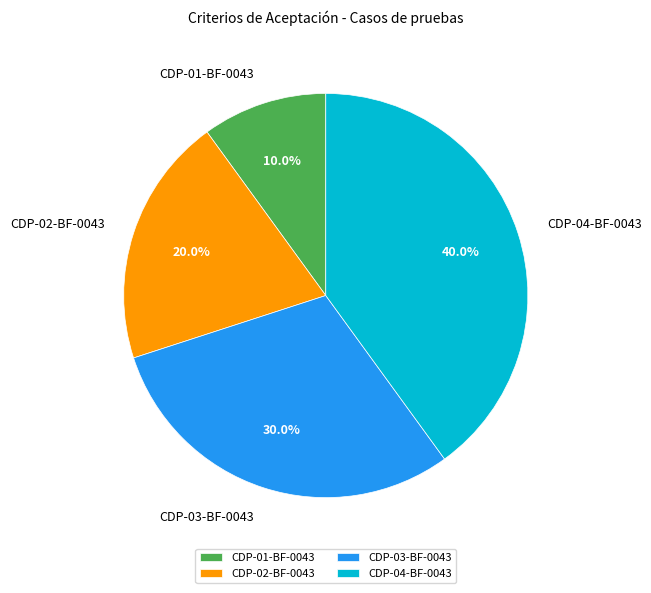

The CDP-02-BF-0043 slice represents 10% of the pie. True or false?

False